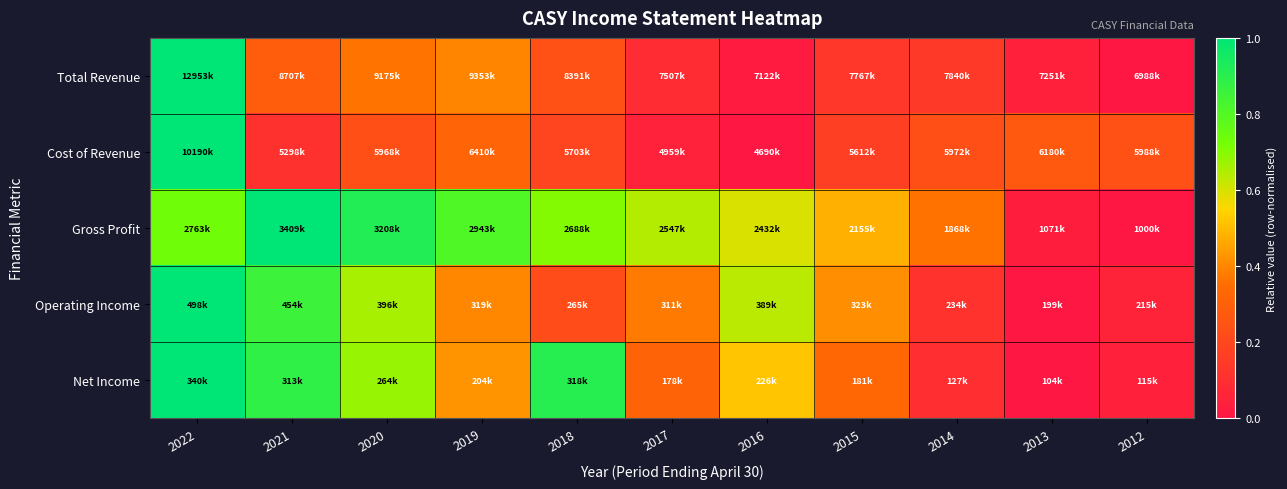

How many series are shown in this chart?

5